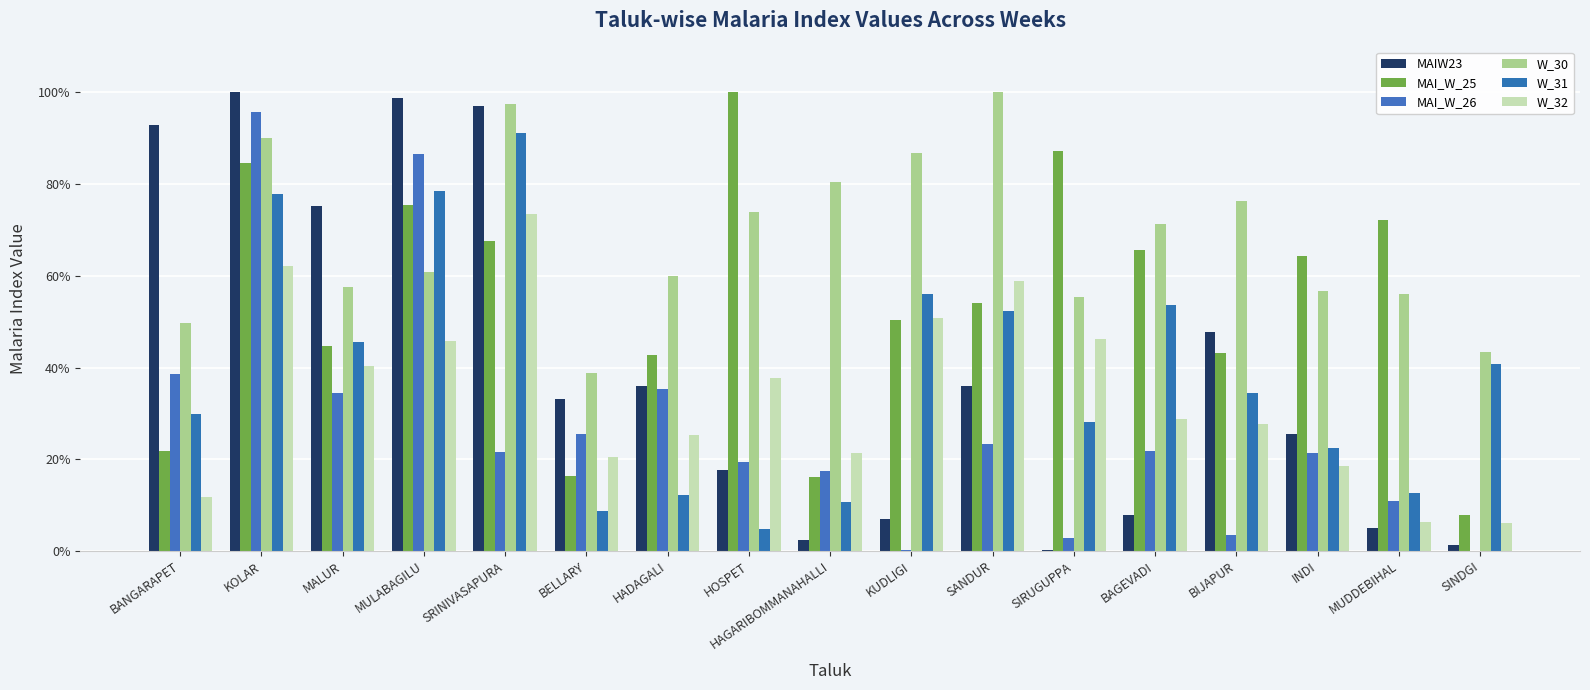

What is the difference between the second highest and second lowest values in the MAI_W_25 series?

71.1